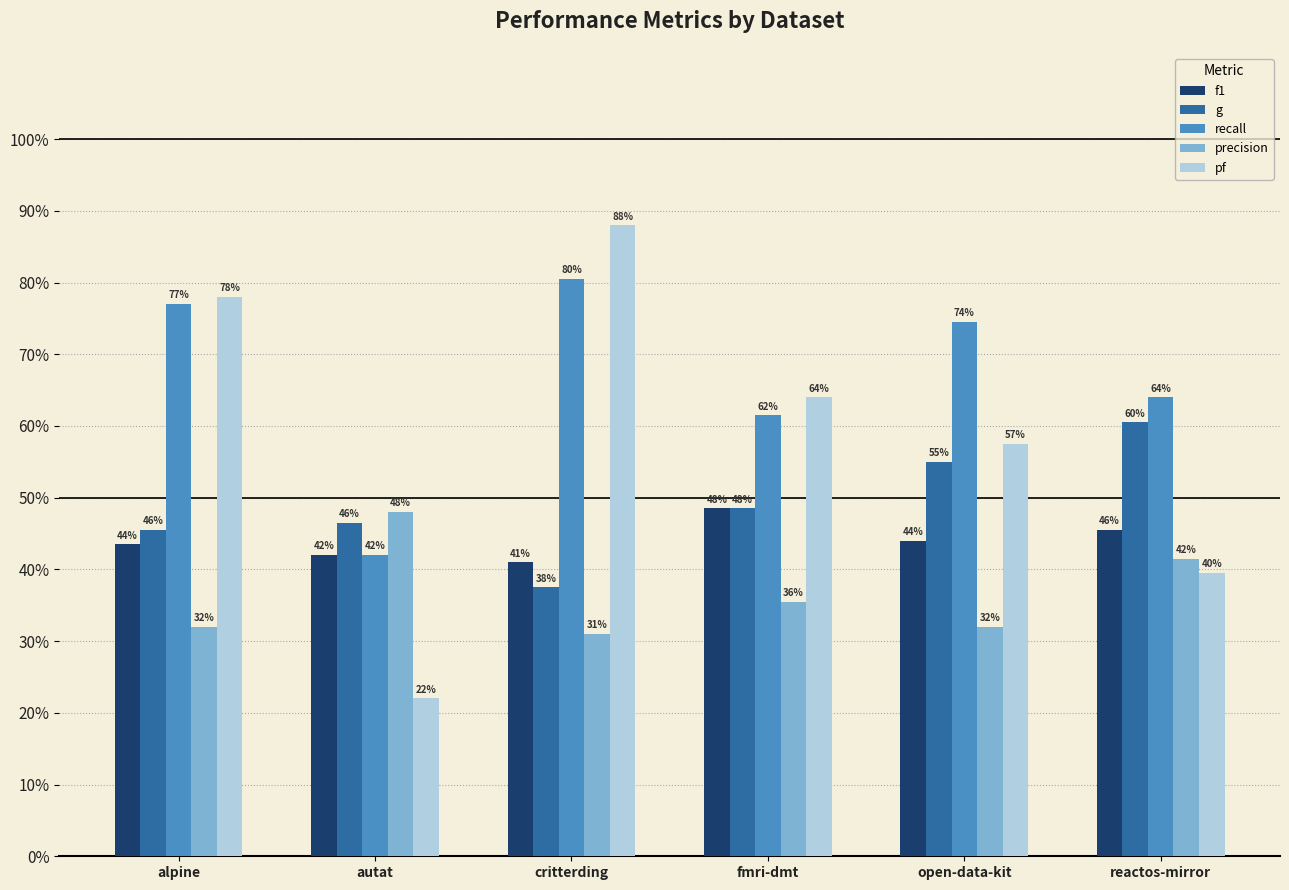

Does the chart contain any negative values?

No